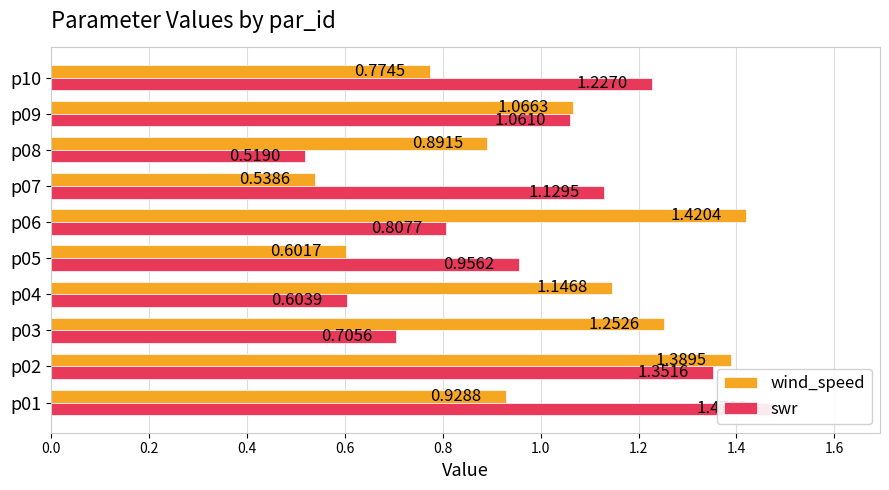

Does the chart contain any negative values?

No